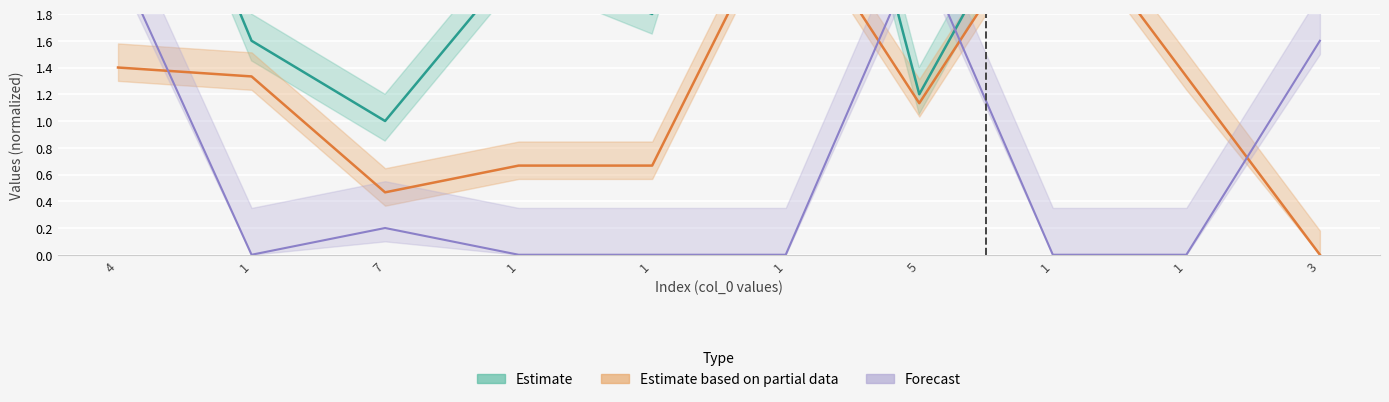

At which category is the sum across all series the highest?

1